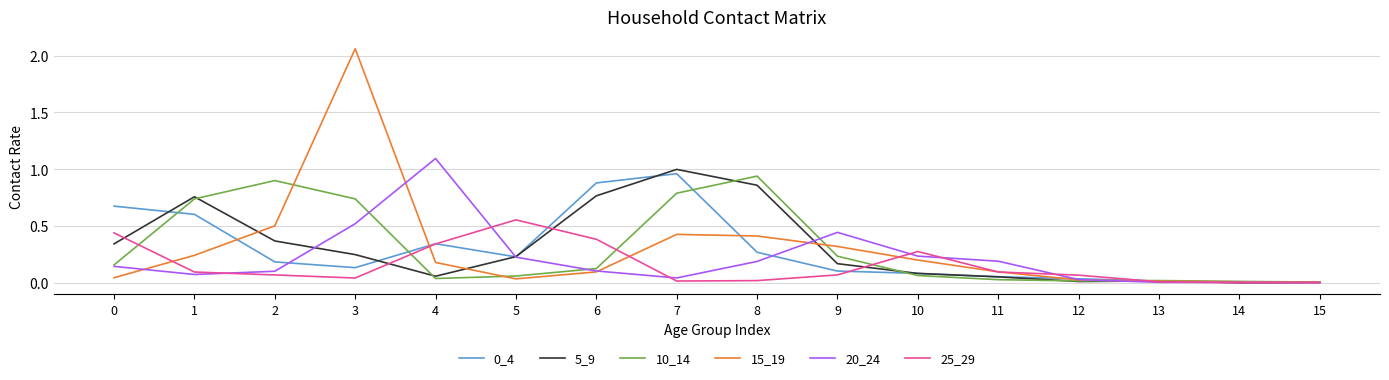

Is the value of 0_4 at 1 greater than the value of 10_14 at 3?

No